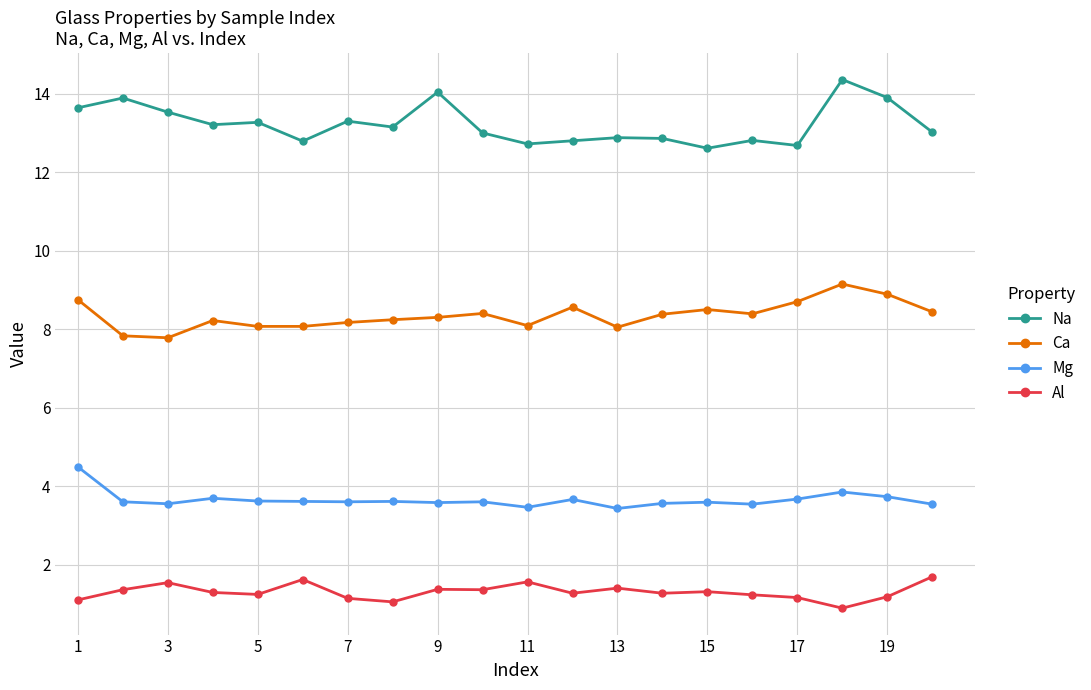

What is the smallest value displayed?

0.9